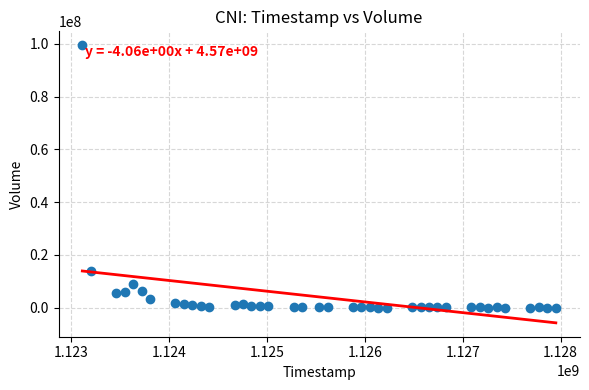

What is the range of Y values (max minus min)?

99371800